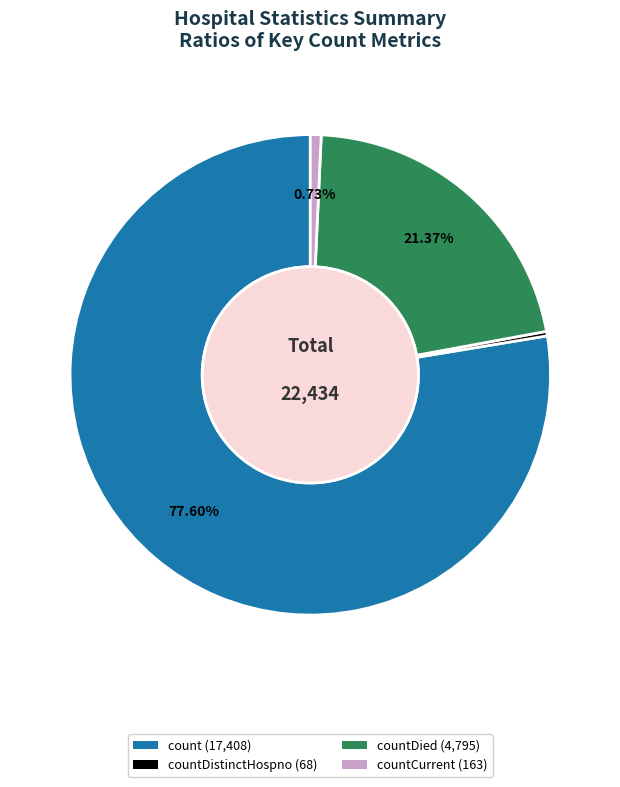

Is there any slice that represents more than half of the pie?

Yes